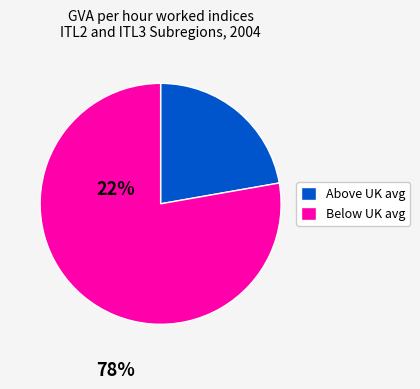

Does any single category account for the majority?

Yes